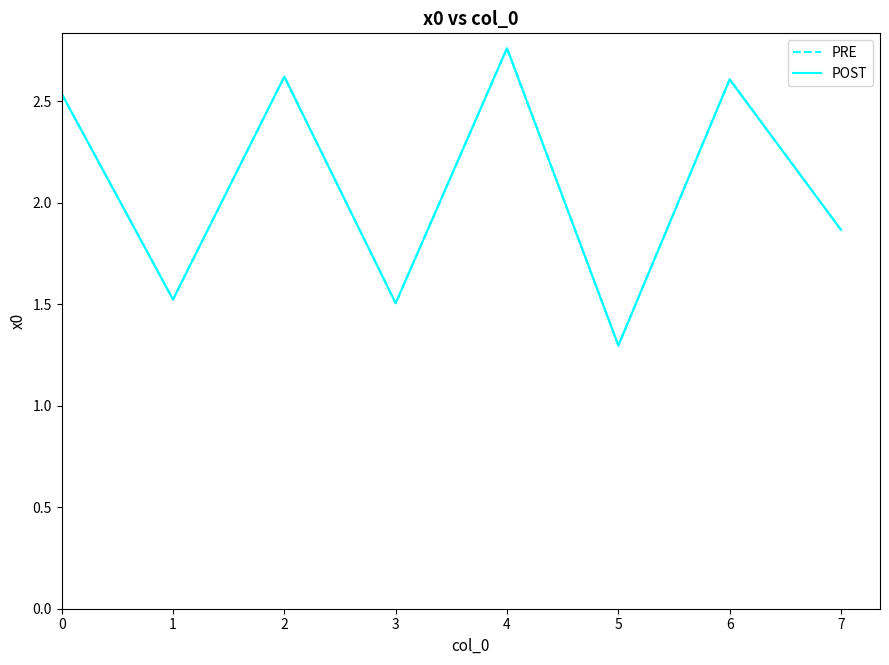

Which has a higher value, 0 or 6?

6